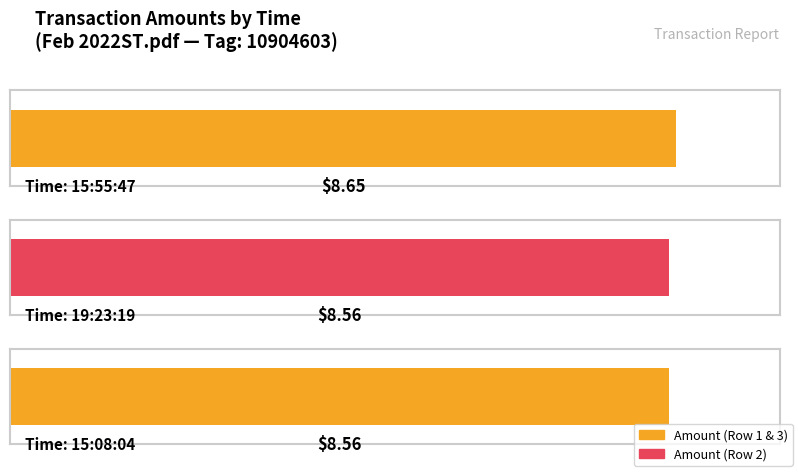

How many values are between 8 and 9?

3